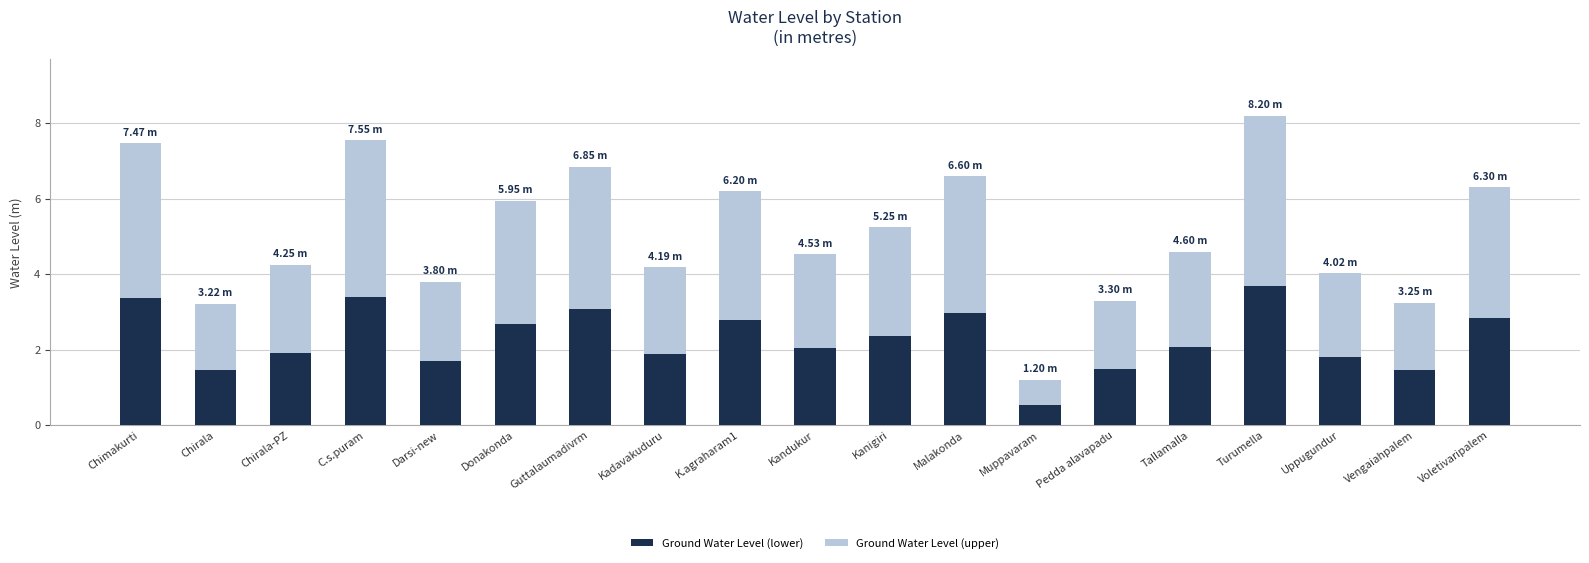

At which category is the sum across all series the highest?

Turumella